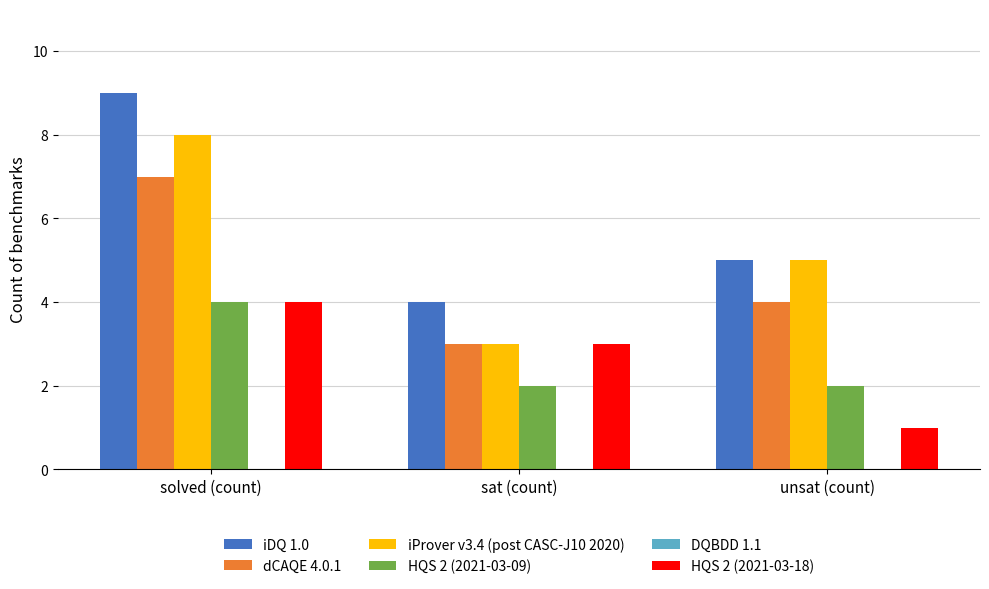

What is the sum of all iProver v3.4 (post CASC-J10 2020) values?

16